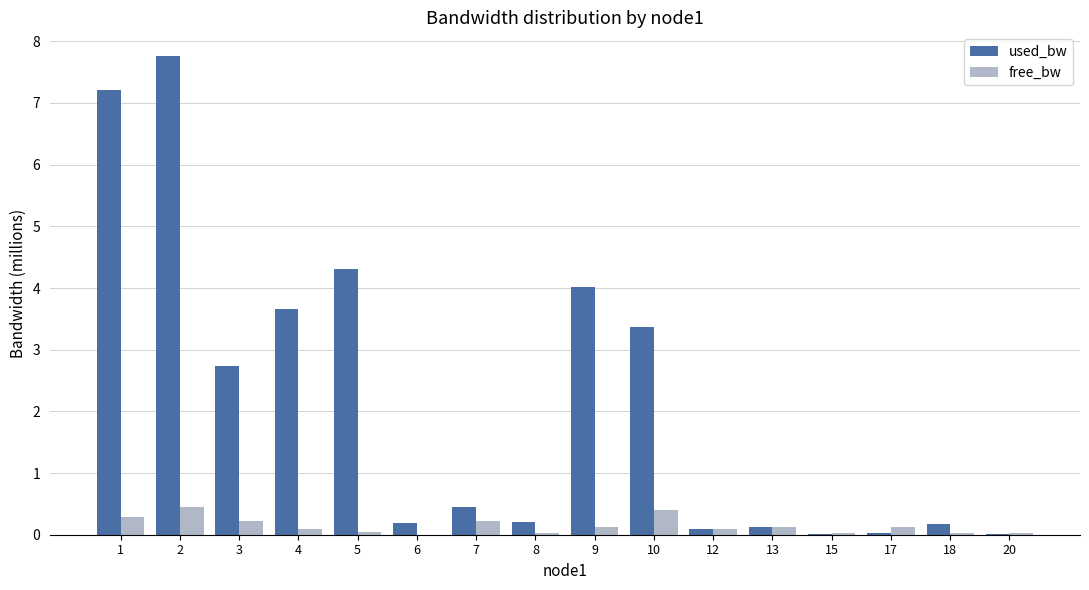

At which category is the sum across all series the highest?

2